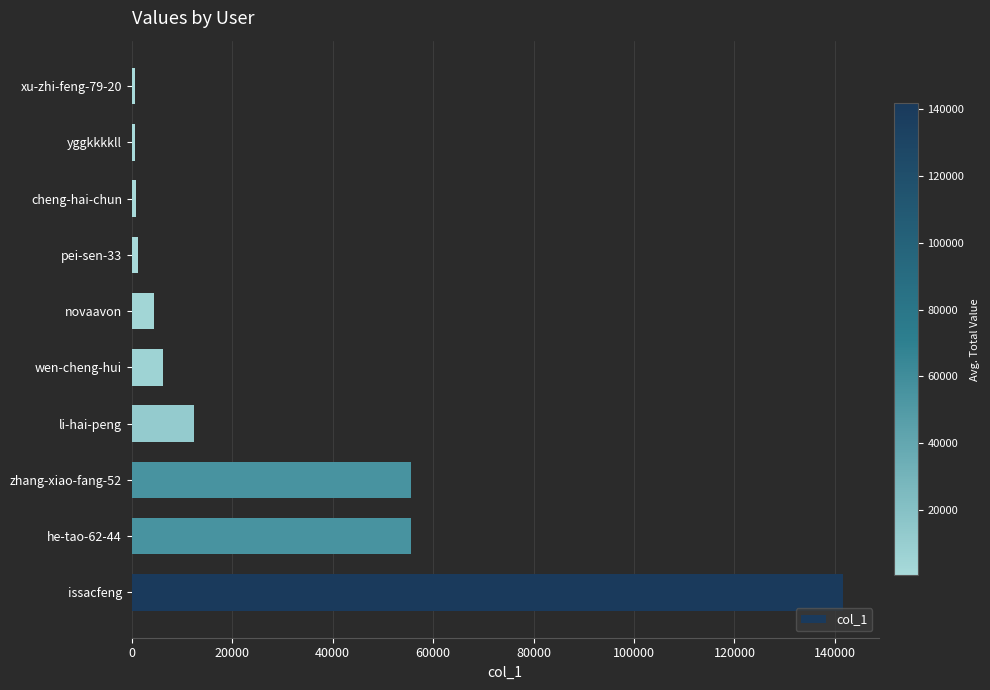

Are the bars grouped side by side (vs. stacked)?

No